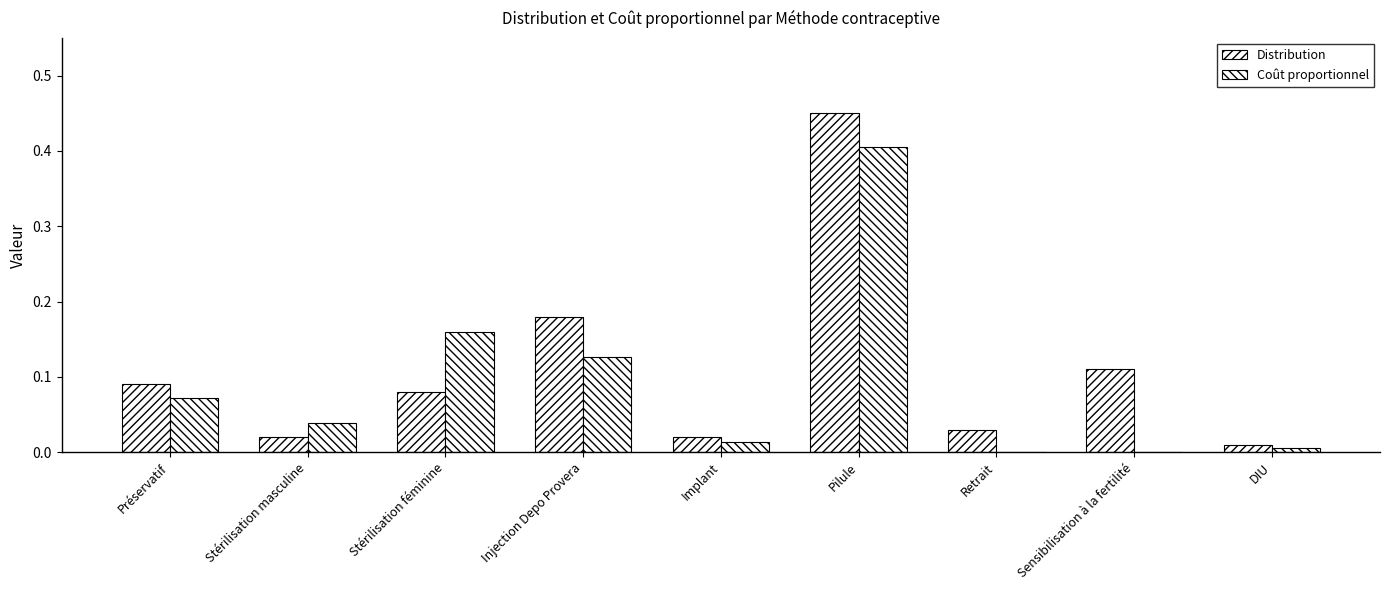

The Distribution series shows 0.0 at Retrait. True or false?

True